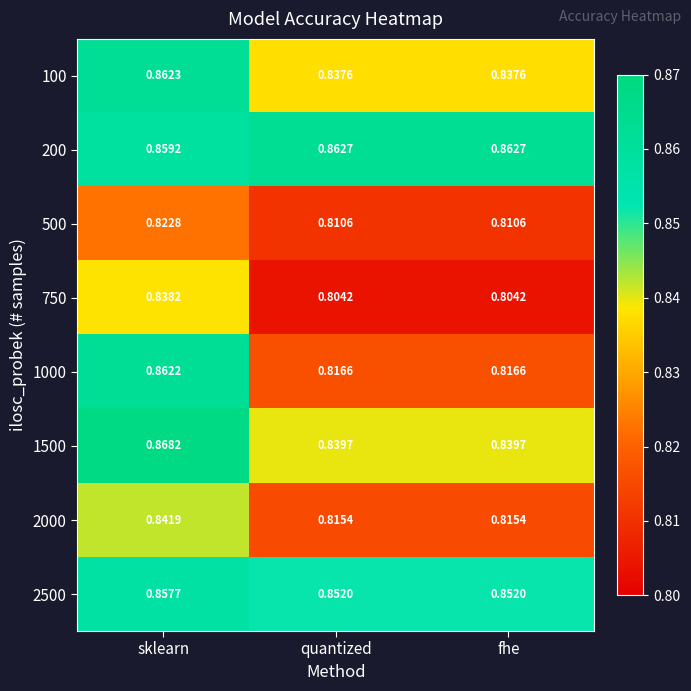

Is the value of 1000 at sklearn greater than the value of 500 at sklearn?

Yes